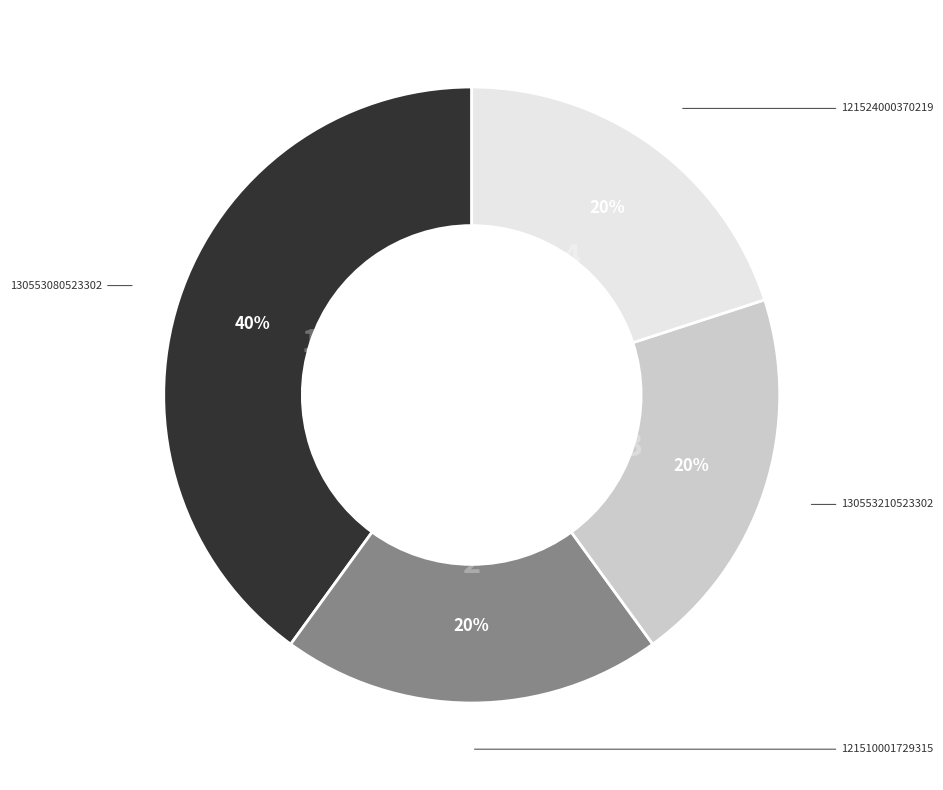

Is 121510001729315 the majority of the pie?

No